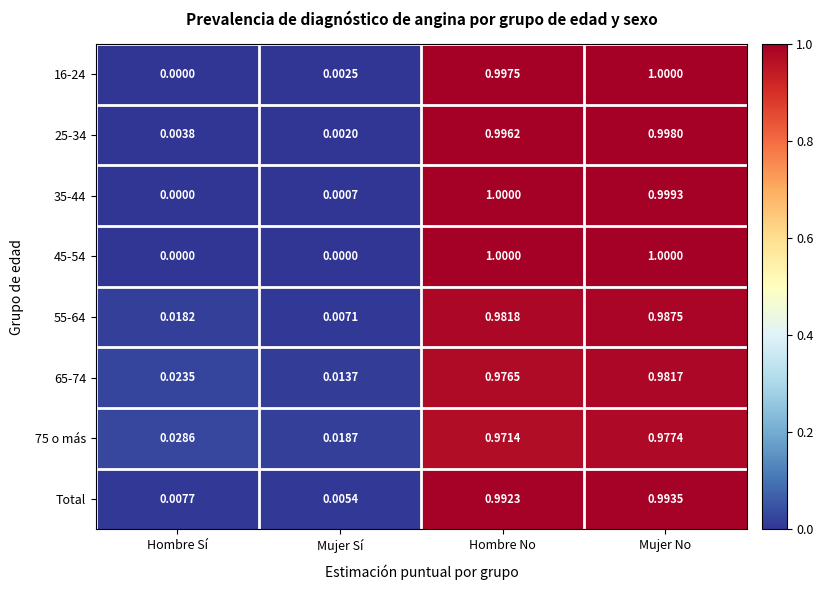

At which label is 16-24 closest to 0?

Hombre Sí